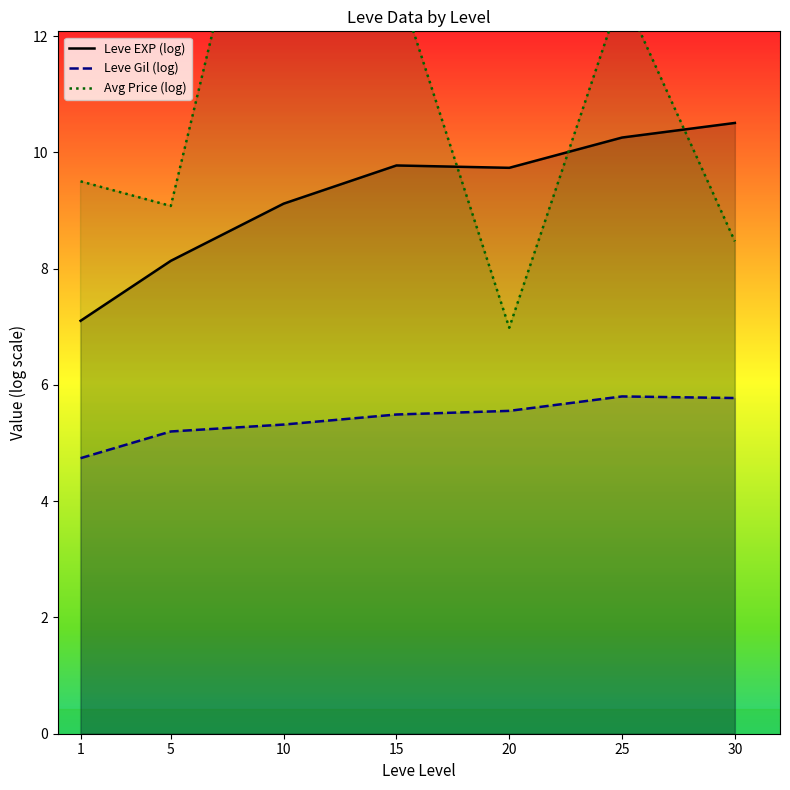

List the labels in order of Leve EXP (log) value, smallest first.

1, 5, 10, 20, 15, 25, 30